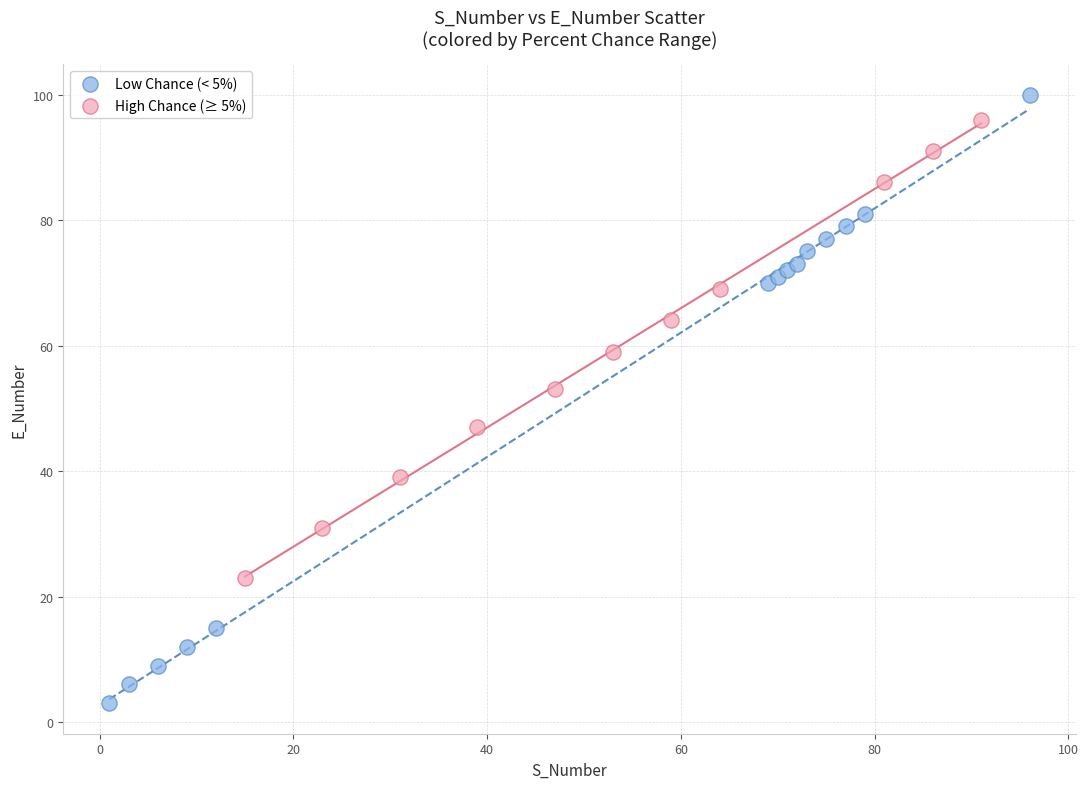

Which series contains the lowest Y value?

Low Chance (< 5%)